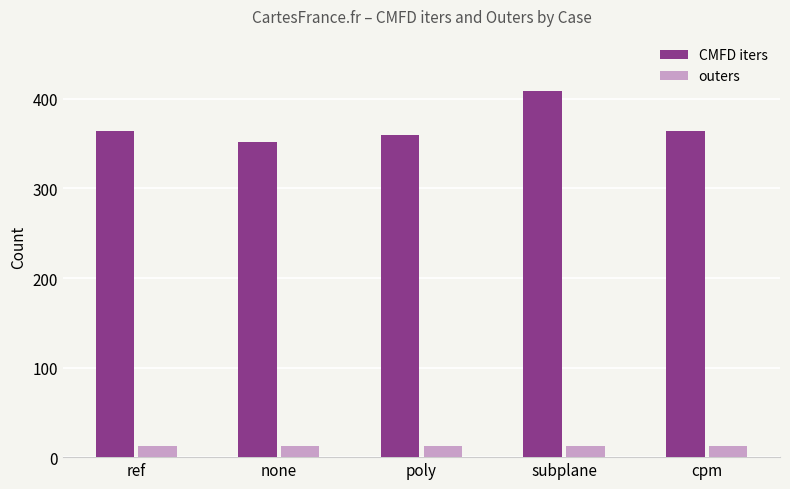

What is the total value across all series at subplane?

421